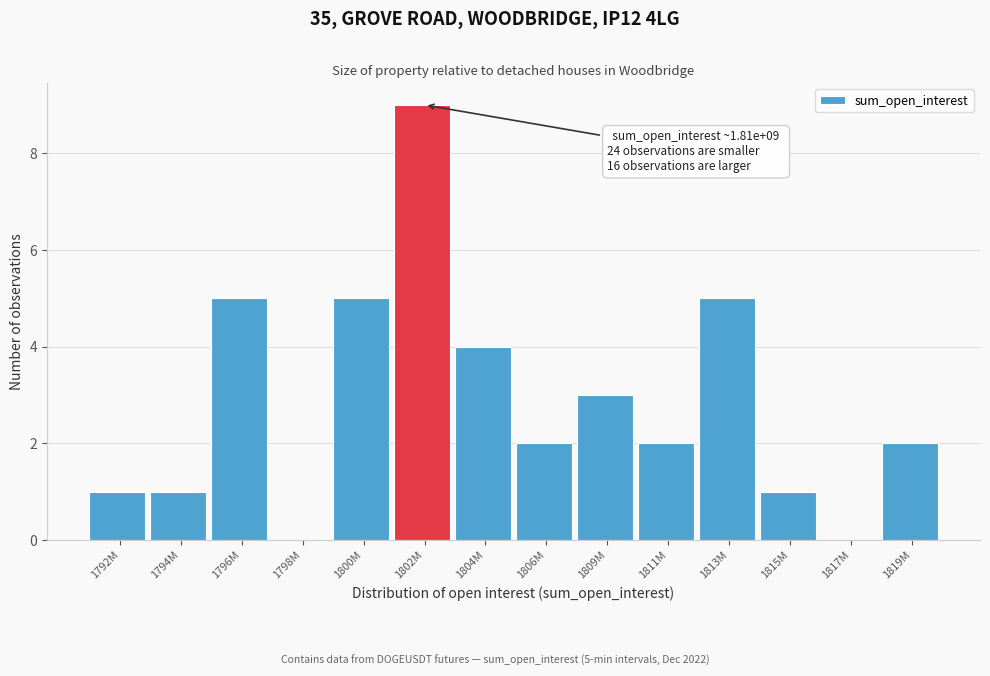

Reading left to right, transcribe all the data shown in this chart.

1792M=1	1794M=1	1796M=5	1798M=0	1800M=5	1802M=9	1804M=4	1806M=2	1809M=3	1811M=2	1813M=5	1815M=1	1817M=0	1819M=2